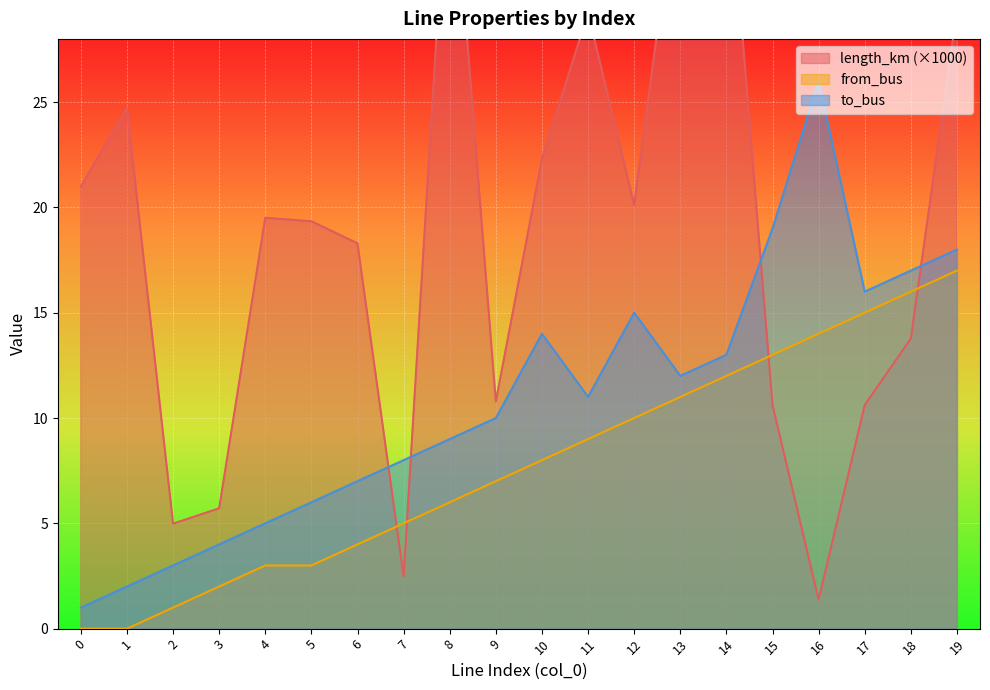

In length_km, how many points are higher than both neighbors (excluding endpoints)?

5